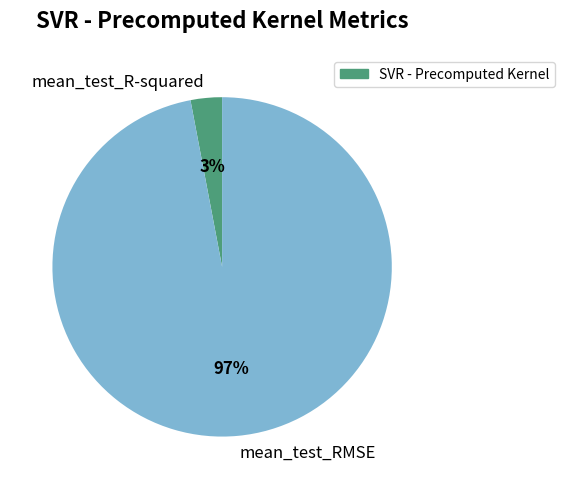

Which has a higher value, mean_test_RMSE or mean_test_R-squared?

mean_test_RMSE